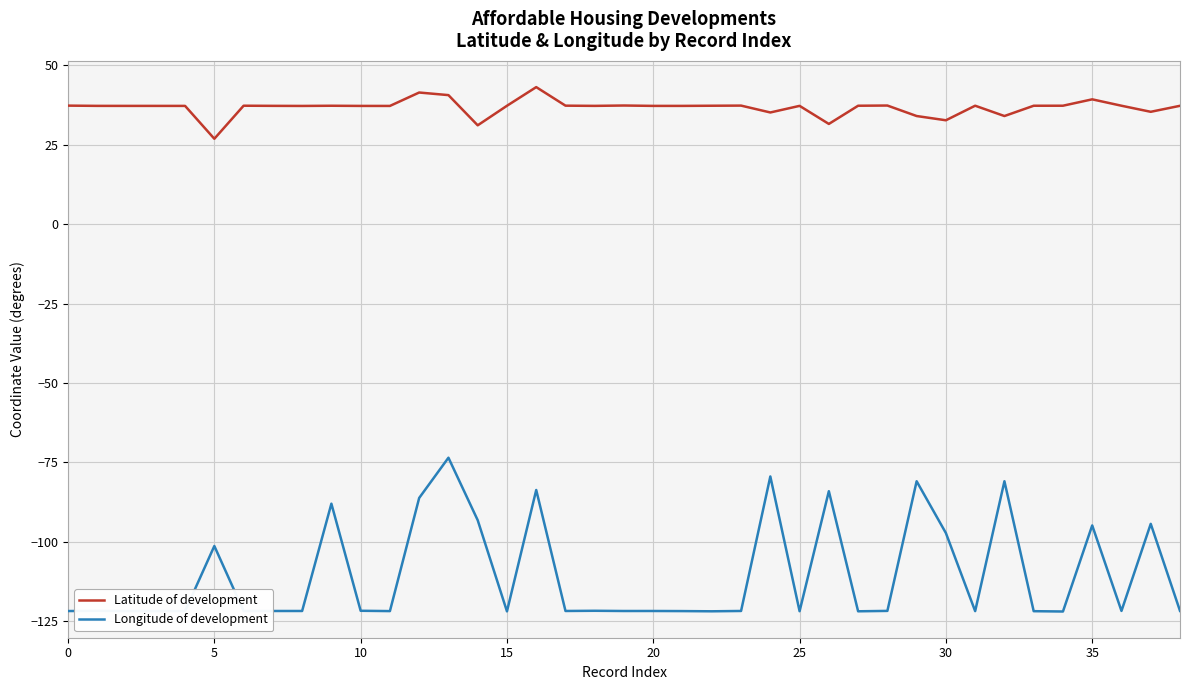

True or false: Longitude of development and Latitude of development cross at least once.

False